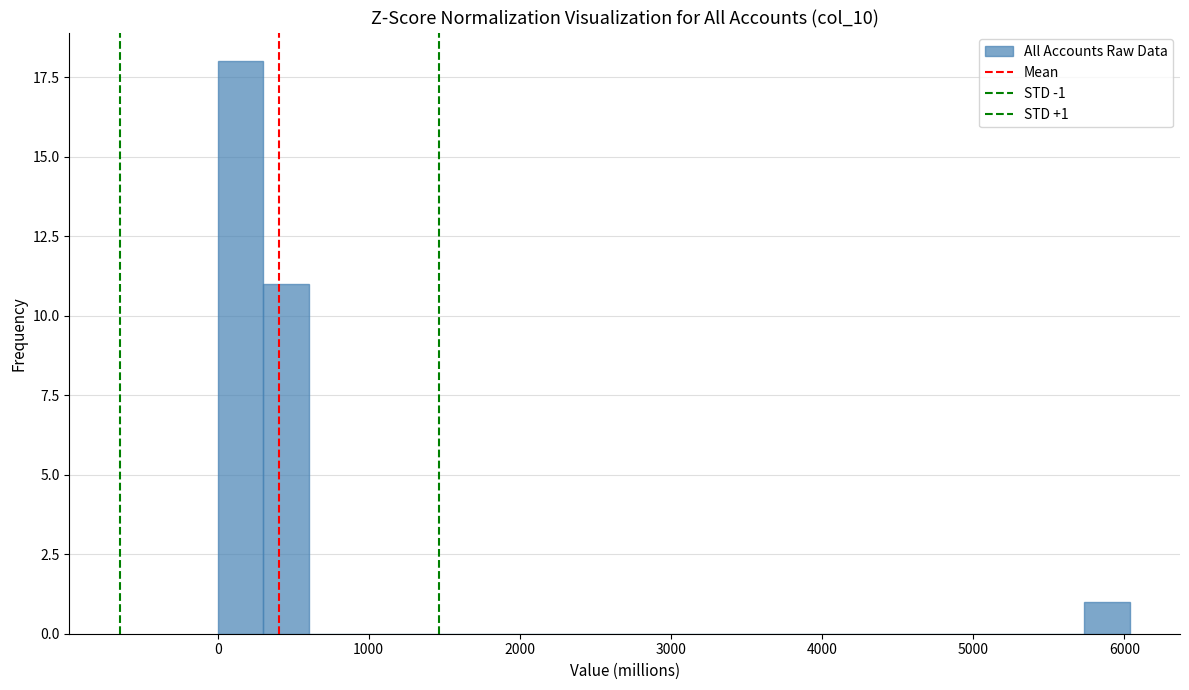

Read against the x-axis, roughly where is the centre of the tallest bar?

200